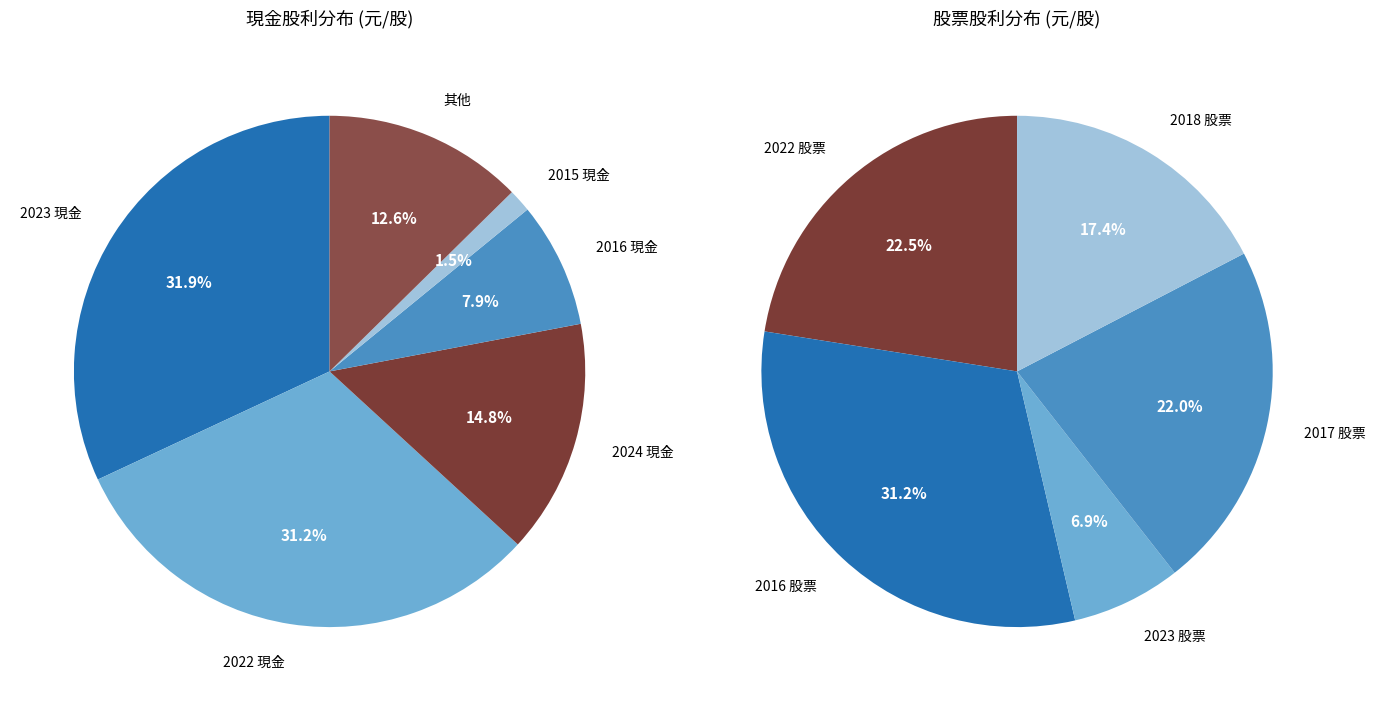

Do 2021 and 2017 together represent more than half of the pie?

No